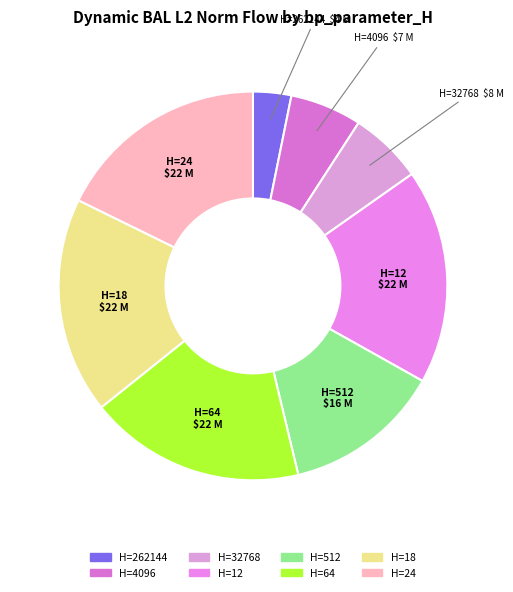

How many slices are in this pie chart?

8